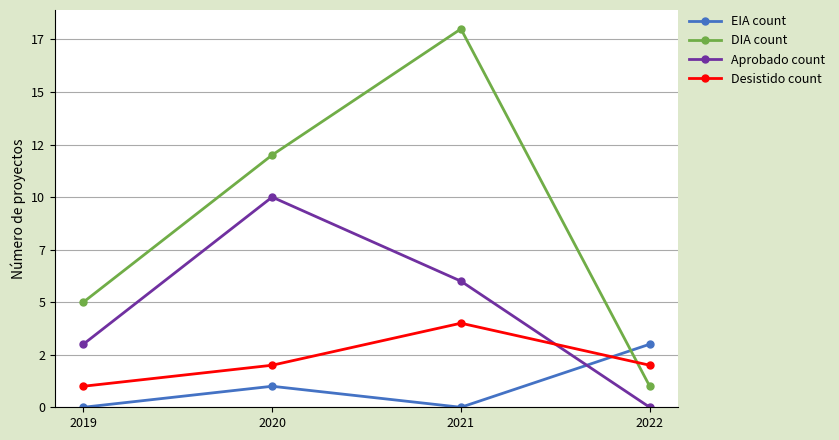

Does the chart have visible grid lines?

Yes